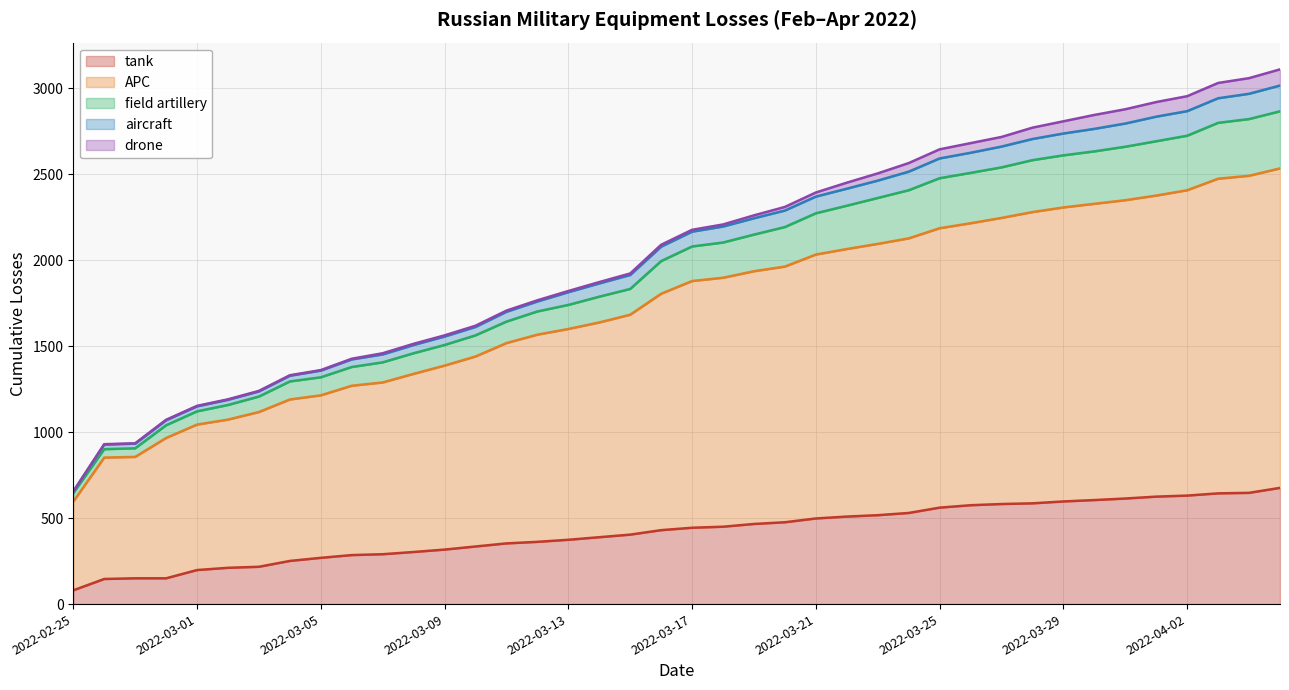

At how many categories does at least one series exceed 2633?

12